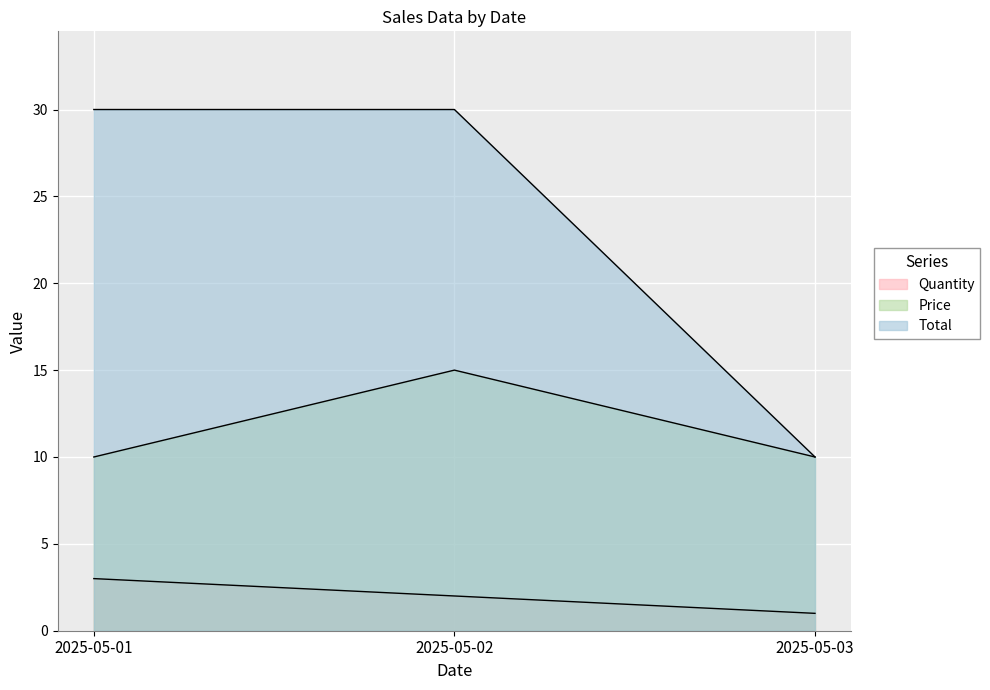

What value does the Price series have at 2025-05-01?

10